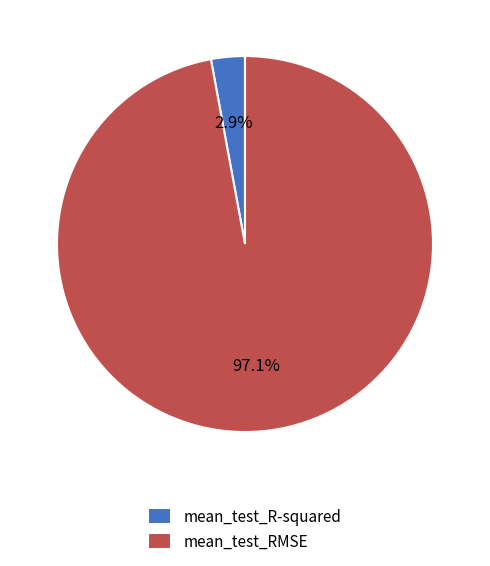

To the nearest percent, what is the difference between the mean_test_R-squared and mean_test_RMSE slice percentages?

94%